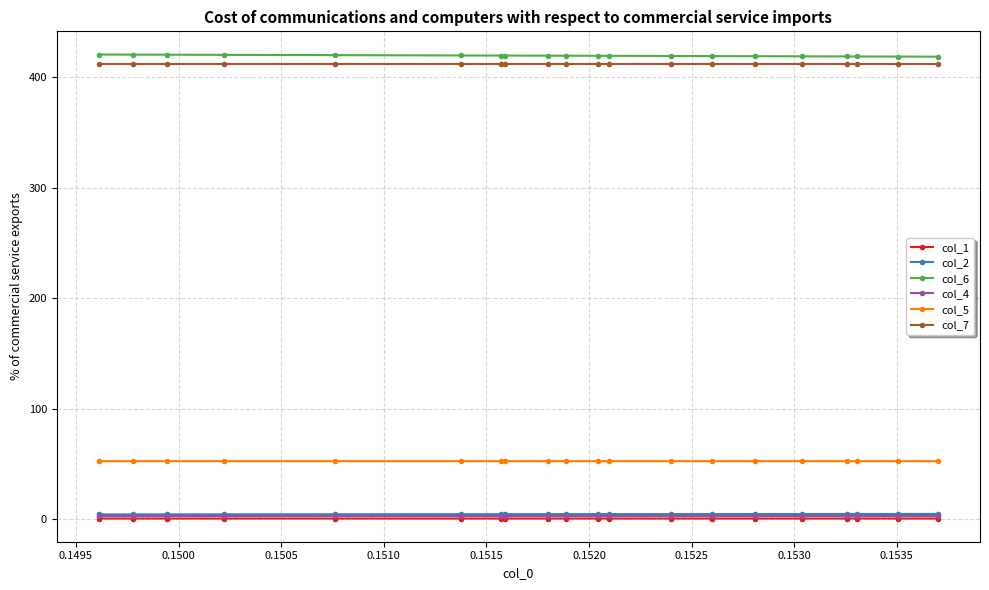

What is the highest value of the col_7 series?

412.3